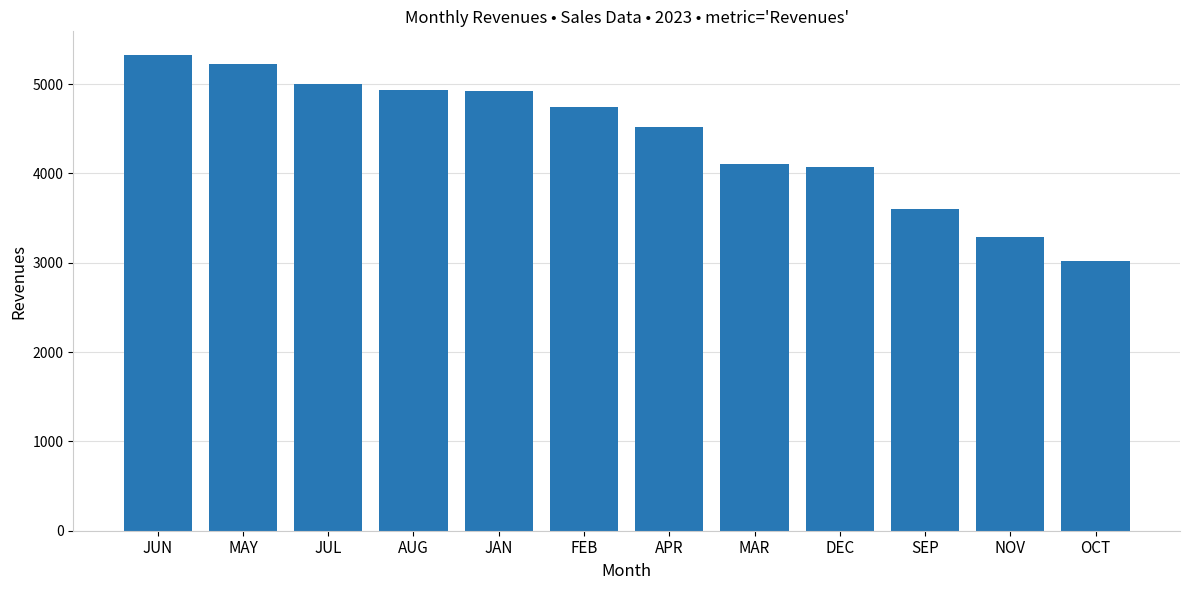

What is the difference between the values at DEC and JUL?

937